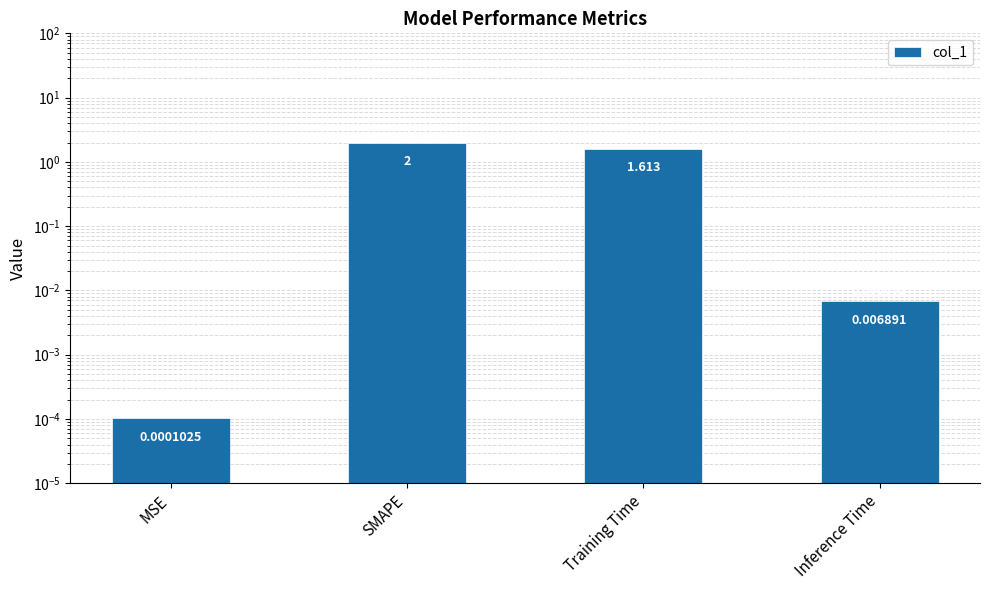

Between Inference Time and SMAPE, which is larger?

SMAPE